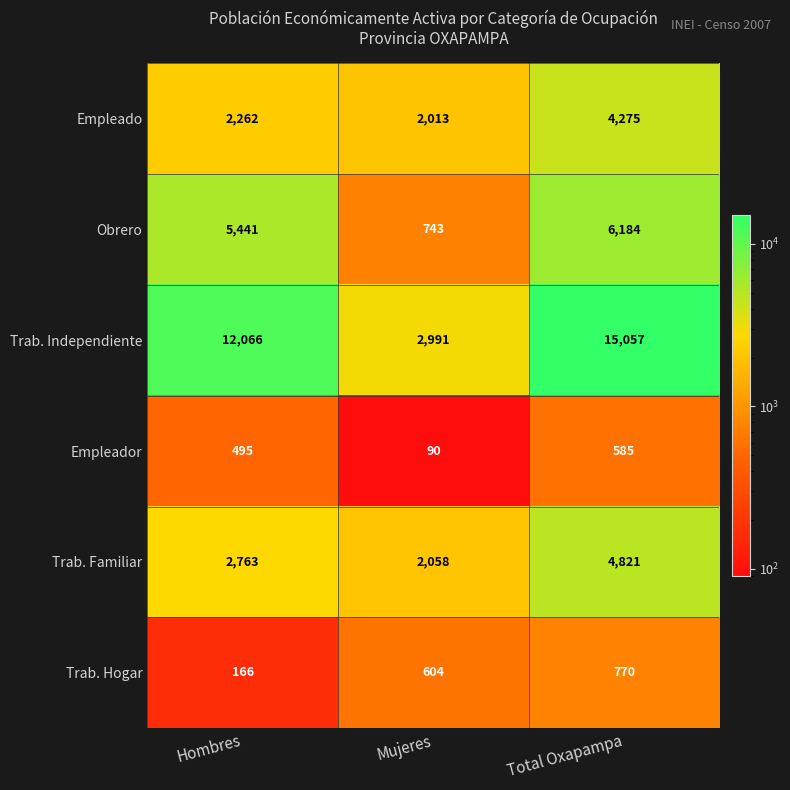

What is the sum of the Trab. Hogar values at Mujeres and Hombres?

770